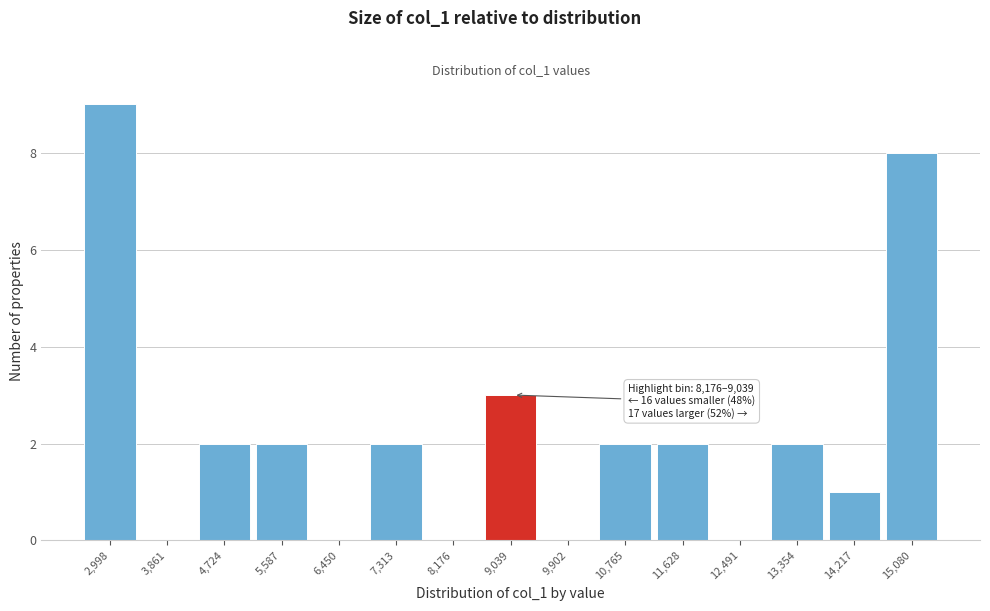

Reading left to right, list all the values displayed in this chart.

2,998=9	3,861=0	4,724=2	5,587=2	6,450=0	7,313=2	8,176=0	9,039=3	9,902=0	10,765=2	11,628=2	12,491=0	13,354=2	14,217=1	15,080=8